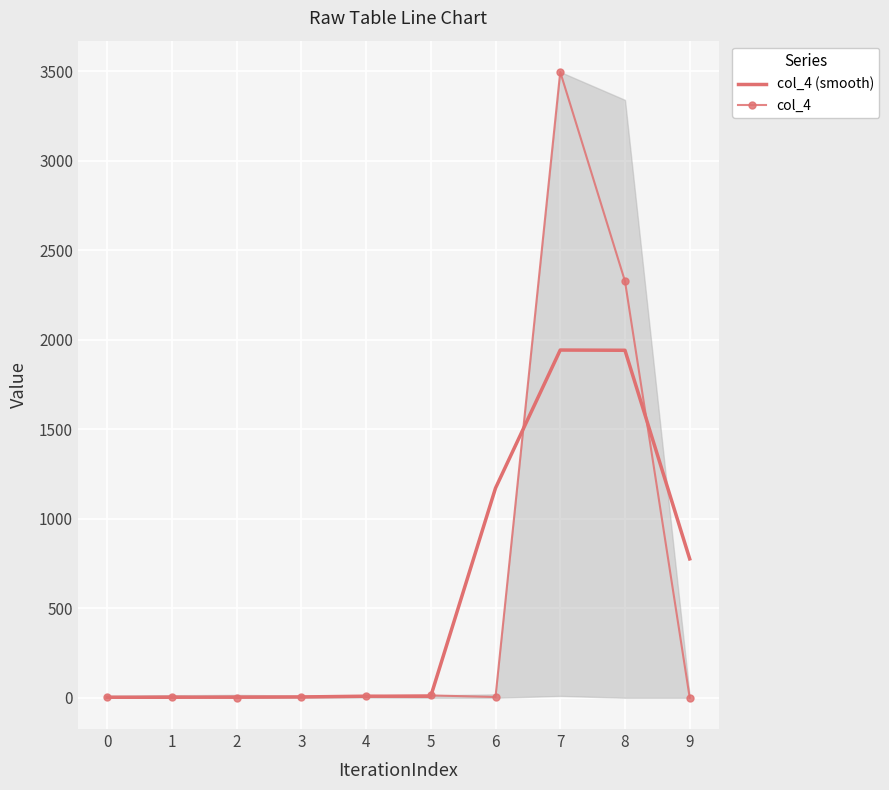

What are all the series names shown in the legend?

col_4 (smooth), col_4